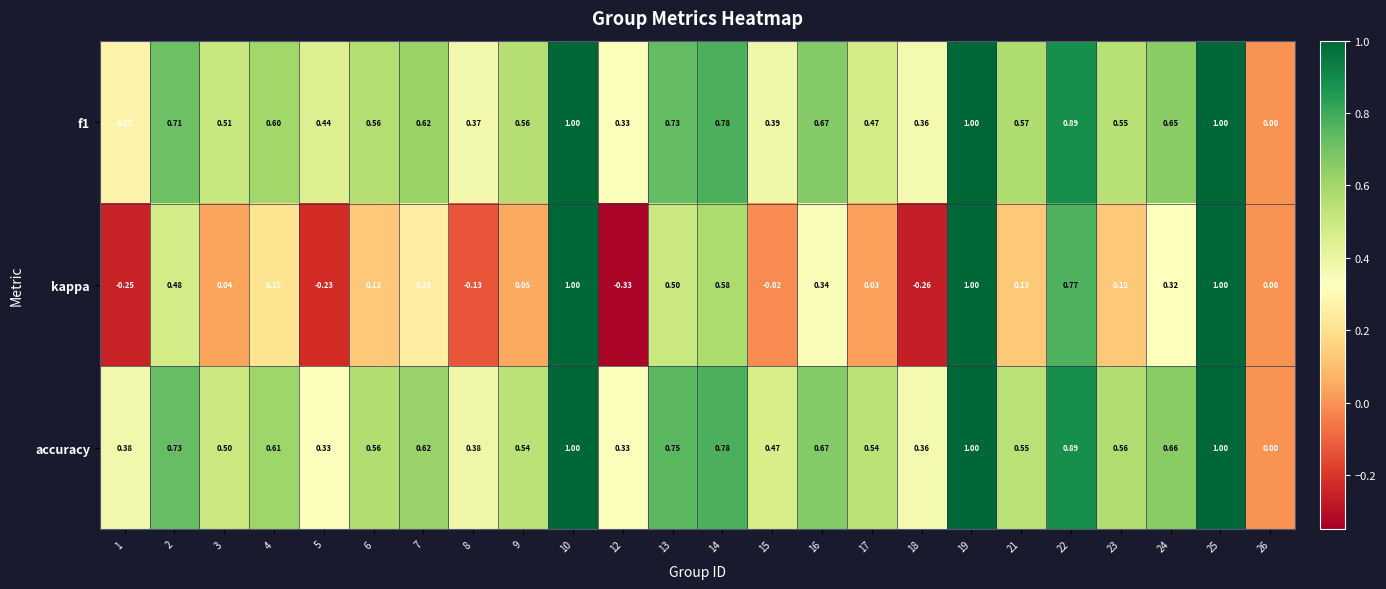

Which series has the largest total across all categories?

accuracy